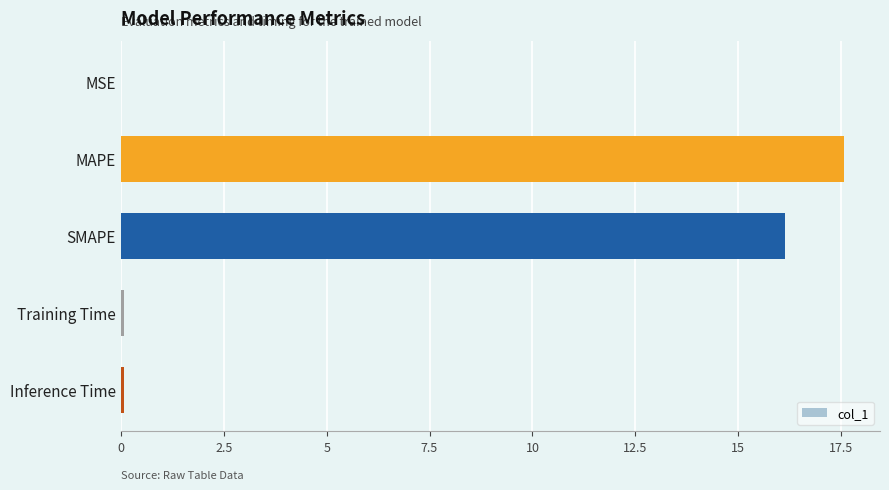

What is the sum of all values?

33.9